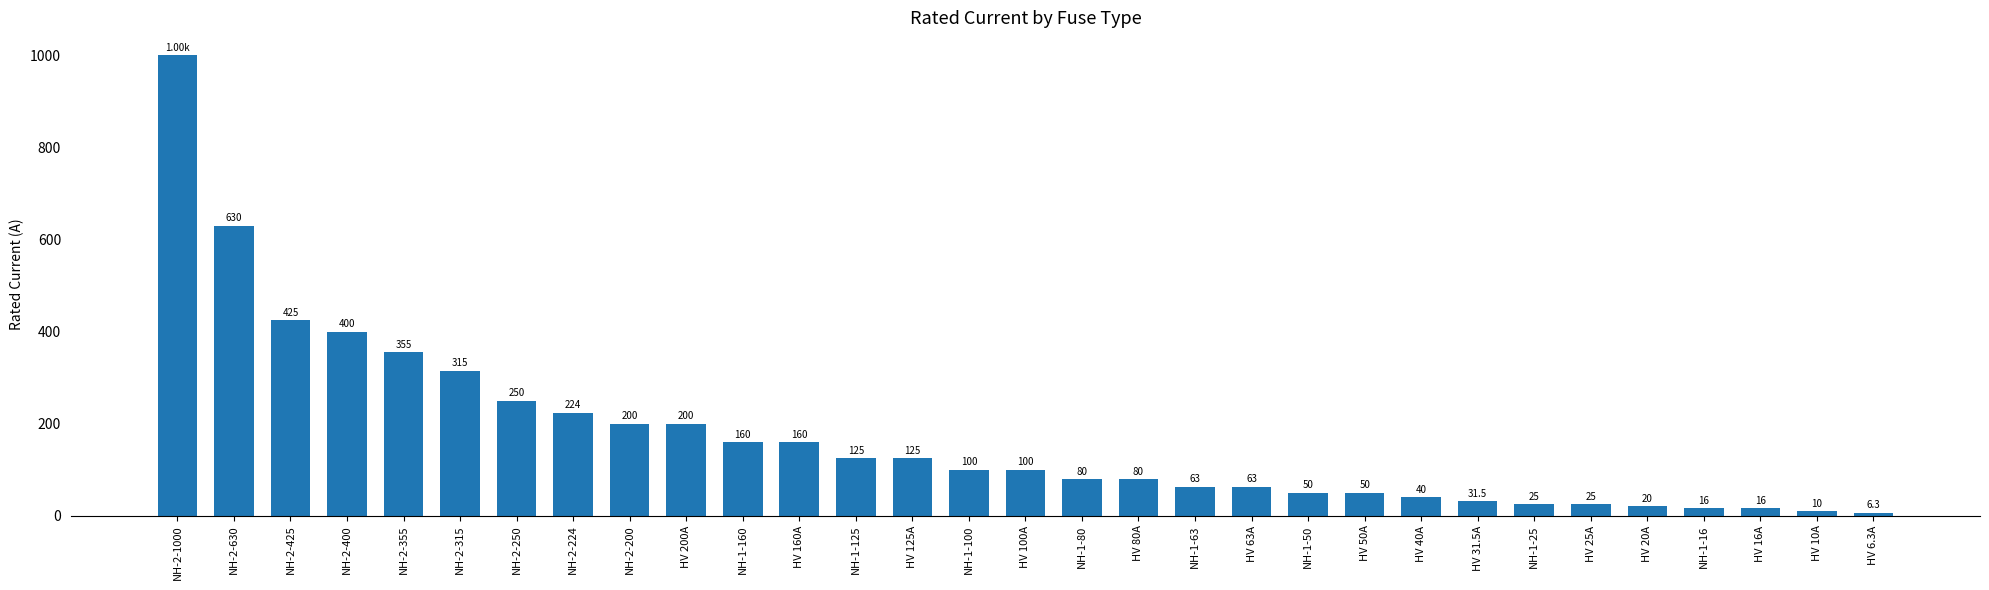

What is the label of the 19th bar from the left?

NH-1-63